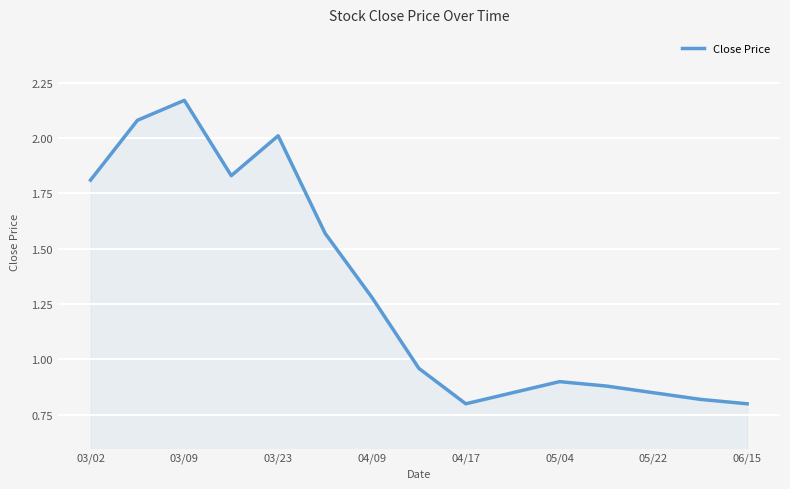

What is the difference between the maximum and minimum values?

1.4